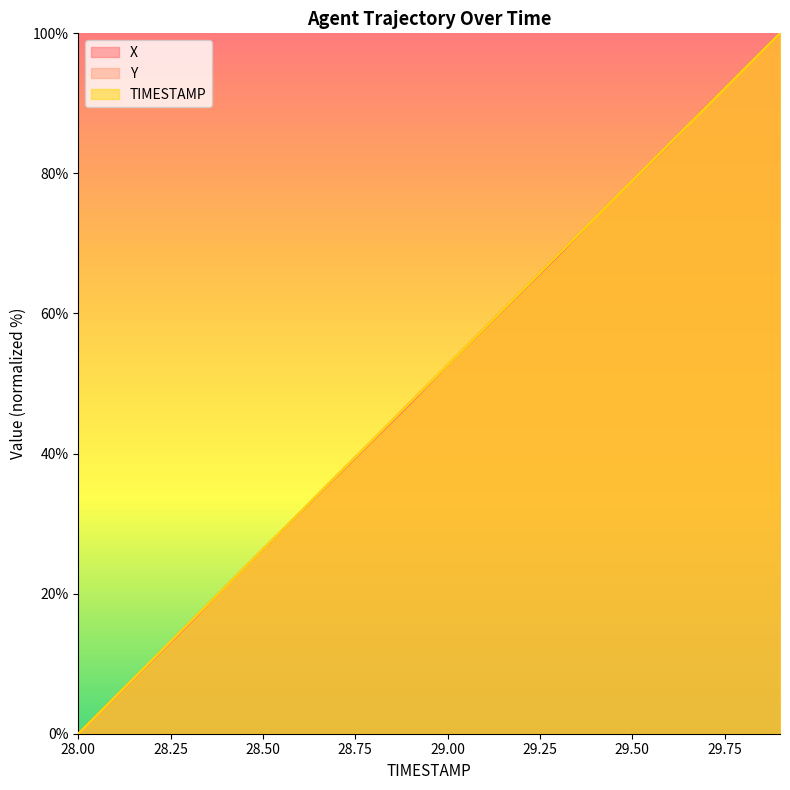

Between 28.1 and 29.4, which series saw the biggest shift?

X